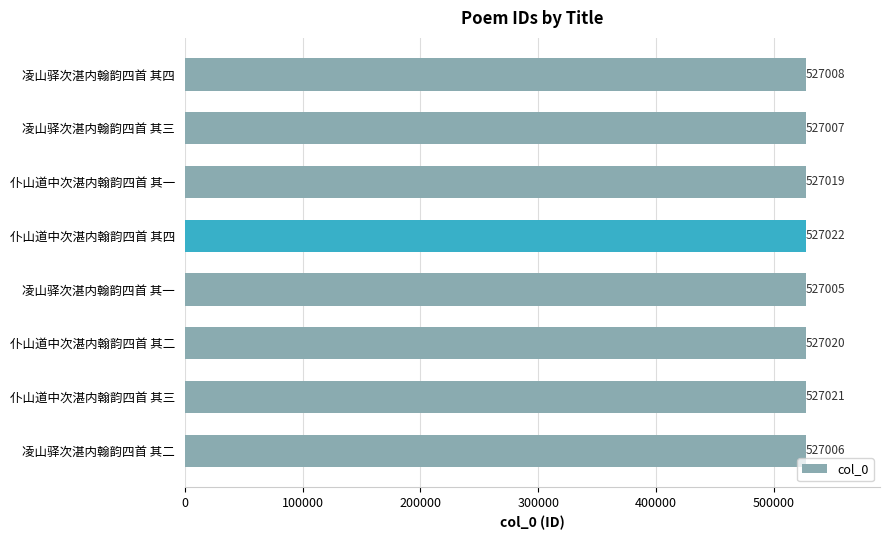

Rank the categories by value from lowest to highest.

凌山驿次湛内翰韵四首 其一, 凌山驿次湛内翰韵四首 其二, 凌山驿次湛内翰韵四首 其三, 凌山驿次湛内翰韵四首 其四, 仆山道中次湛内翰韵四首 其一, 仆山道中次湛内翰韵四首 其二, 仆山道中次湛内翰韵四首 其三, 仆山道中次湛内翰韵四首 其四